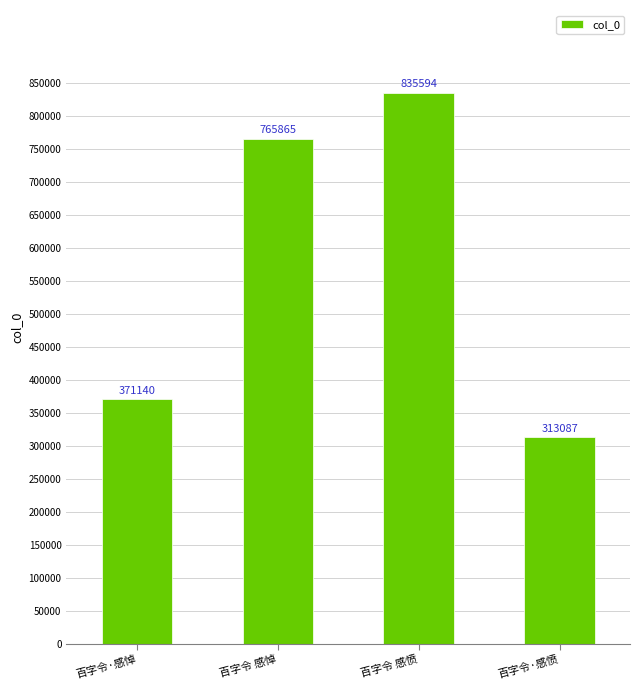

What is the difference between the maximum and minimum values?

522507